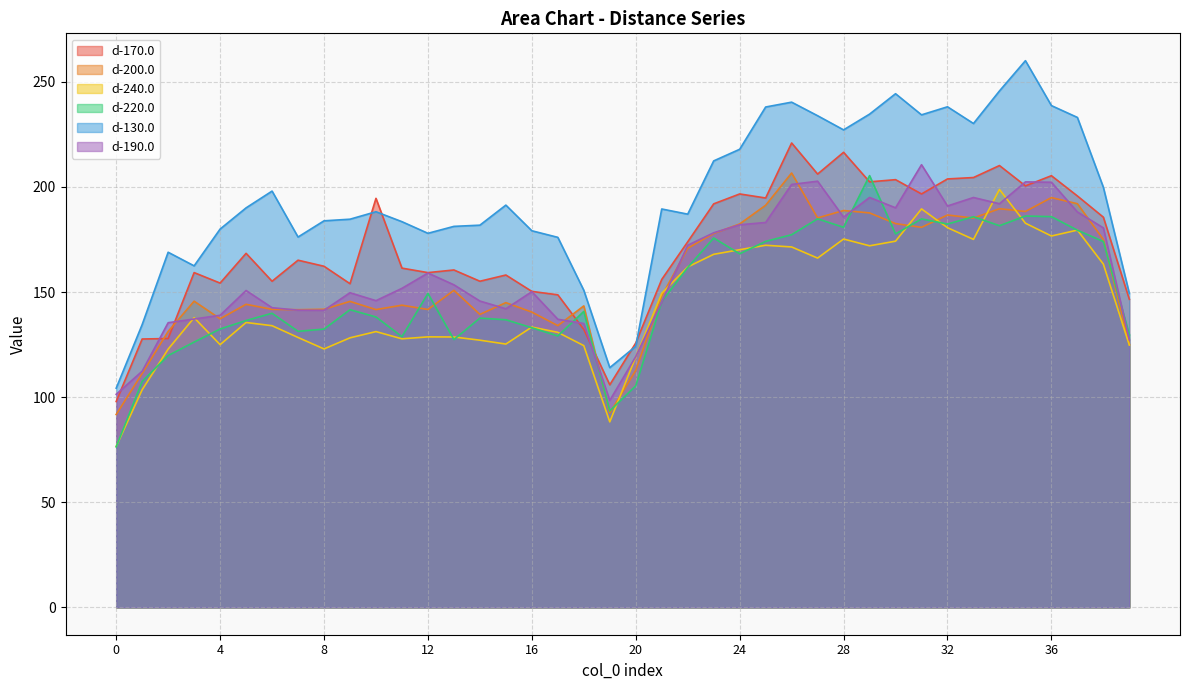

Which has a higher value, 11 or 39?

11